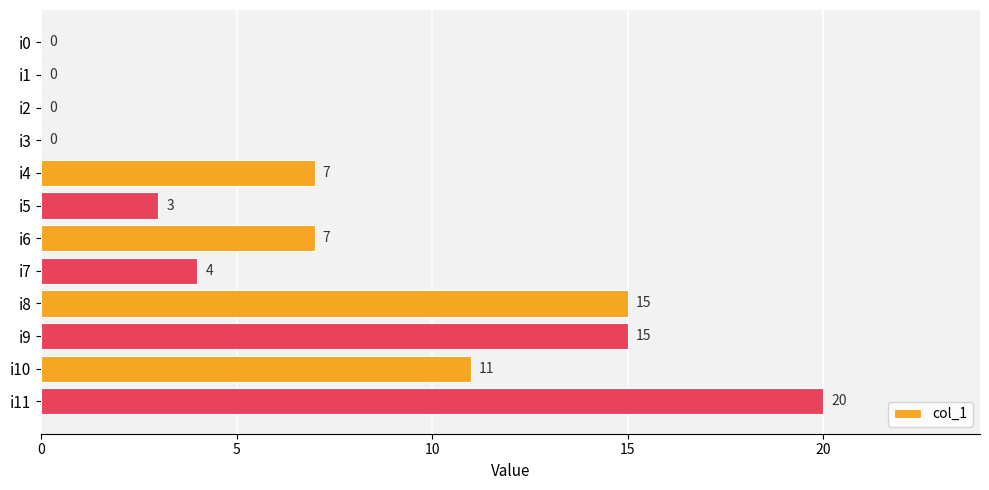

Reading bottom to top, what are all the values shown in this chart?

i11=20	i10=11	i9=15	i8=15	i7=4	i6=7	i5=3	i4=7	i3=0	i2=0	i1=0	i0=0